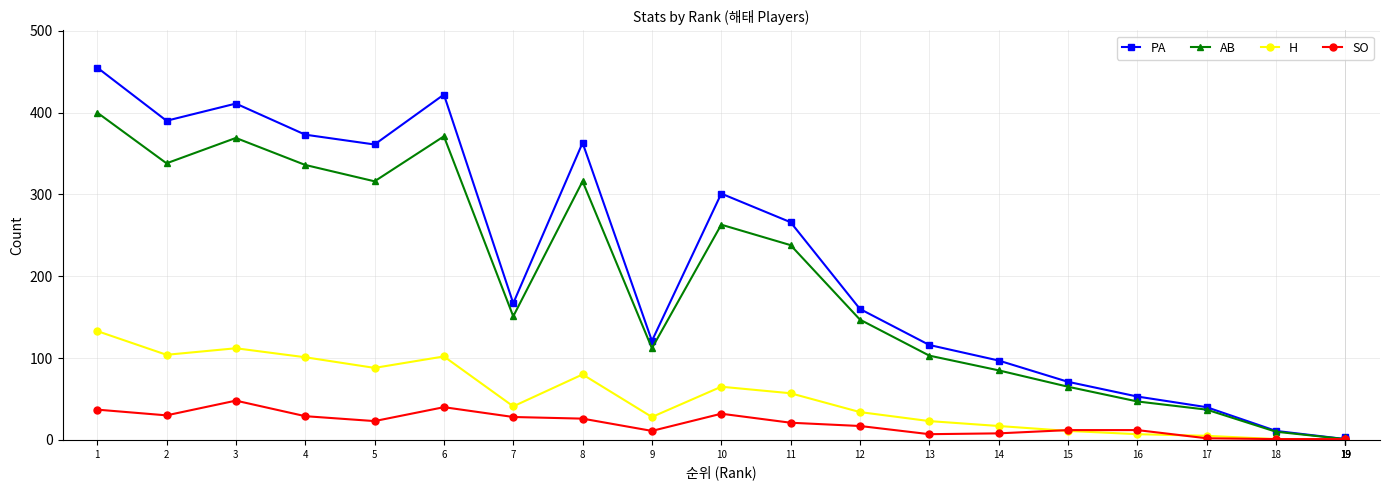

Which series ends up on top after the final intersection of SO and H?

H